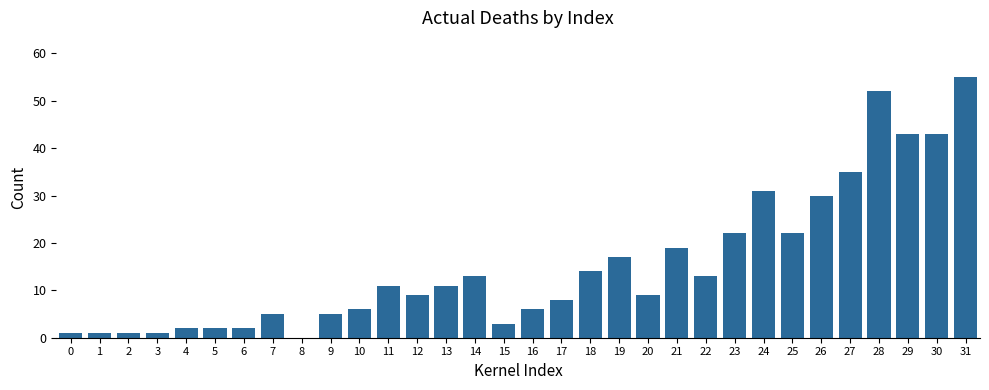

At which category does the chart reach its peak across all series?

31